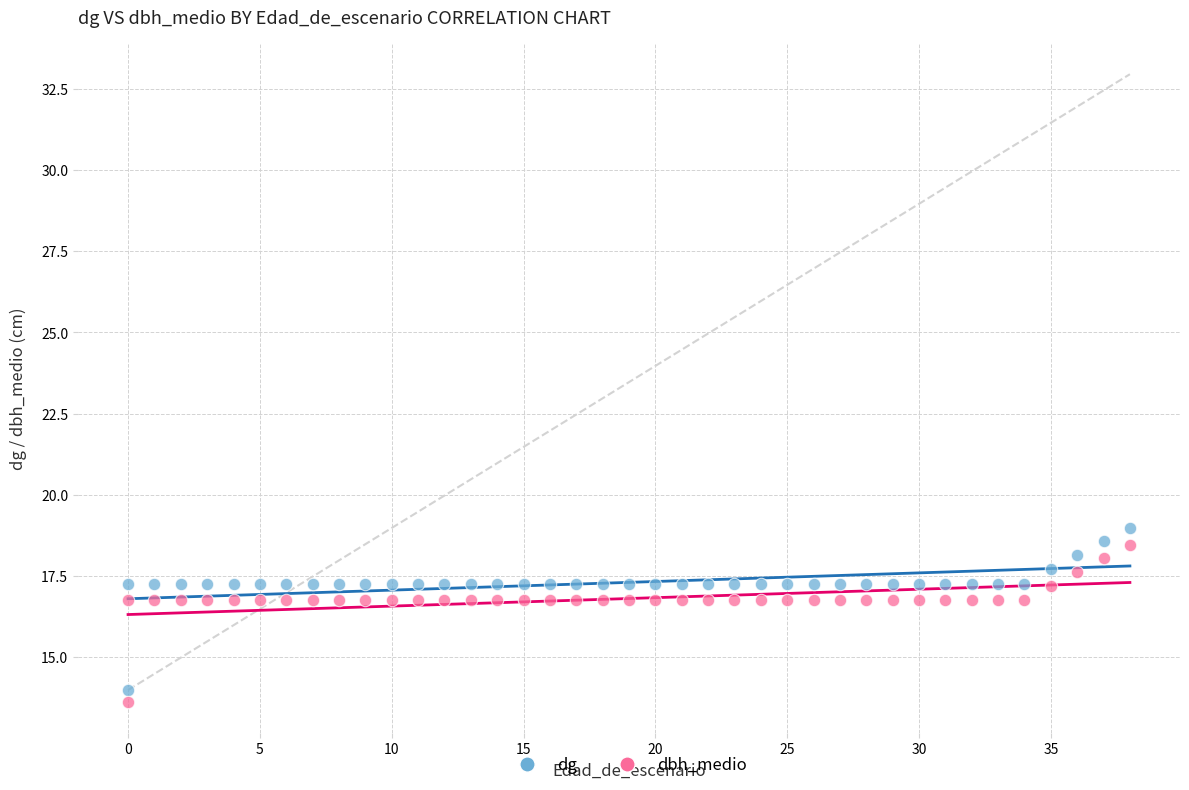

Which series has the widest spread of Y values?

dg